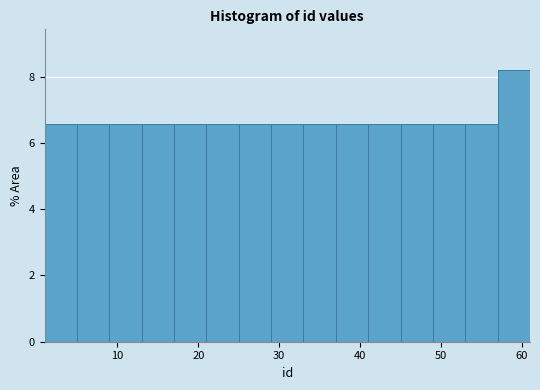

Reading left to right, transcribe this chart: for each bar, give the range it covers on the x-axis and its height. The values are not printed on the chart, so give them approximately, as read against the axis.

1 to 5: 6.6
5 to 9: 6.6
9 to 13: 6.6
13 to 17: 6.6
17 to 21: 6.6
21 to 25: 6.6
25 to 29: 6.6
29 to 33: 6.6
33 to 37: 6.6
37 to 41: 6.6
41 to 45: 6.6
45 to 49: 6.6
49 to 53: 6.6
53 to 57: 6.6
57 to 61: 8.2